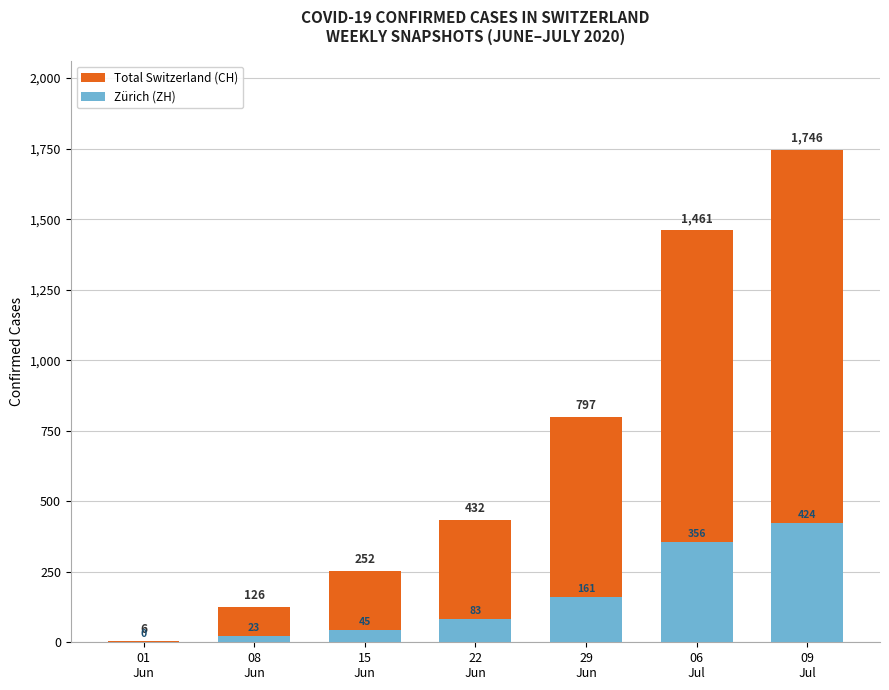

What is the value of the Zürich (ZH) bar at the 6th from the left?

356